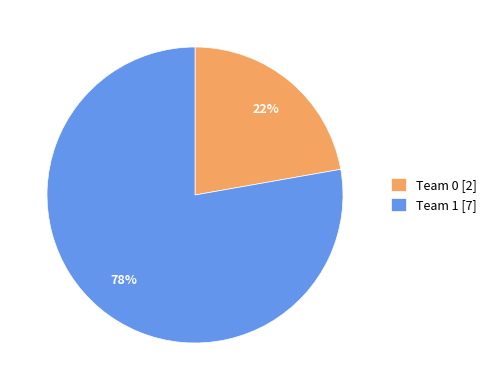

Between Team 1 and Team 0, which is larger?

Team 1